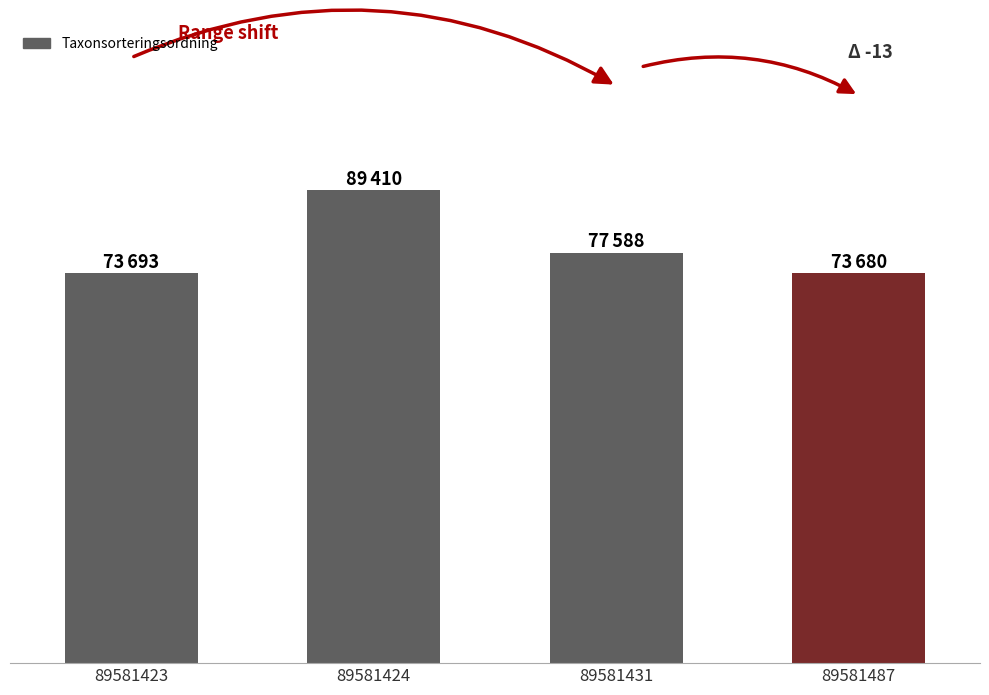

Are the bars horizontal?

No